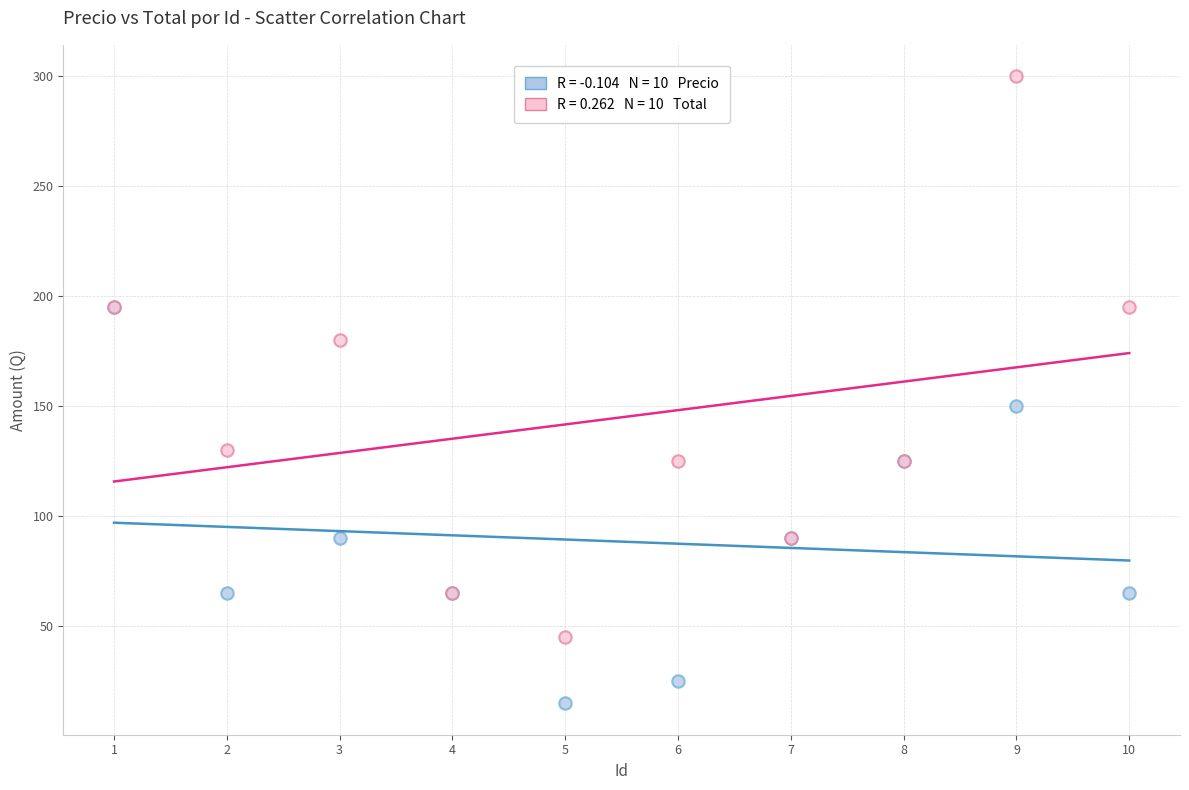

Across all series, what Y value is closest to 157?

150